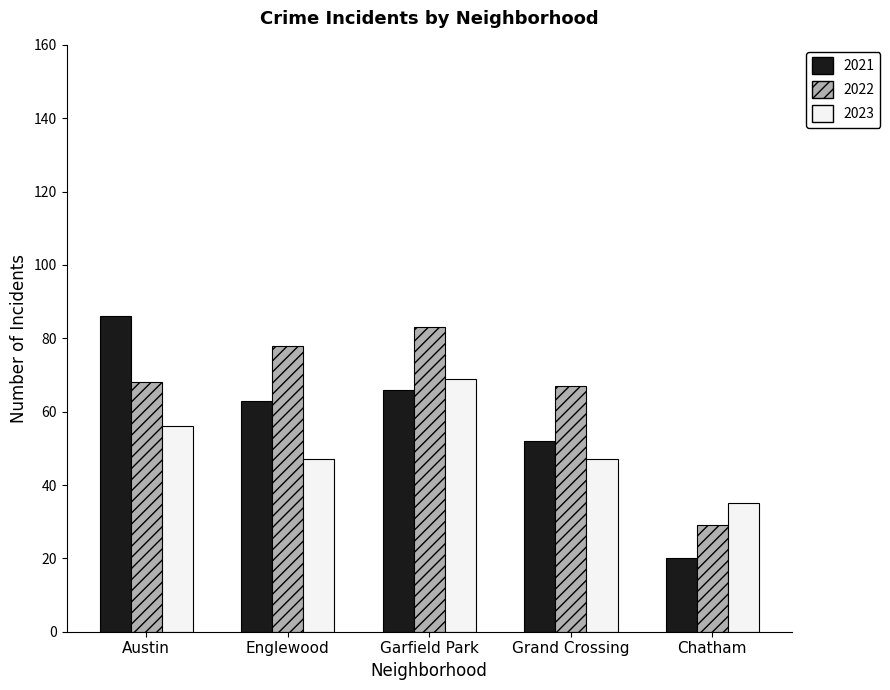

Which series has the largest total across all categories?

2022